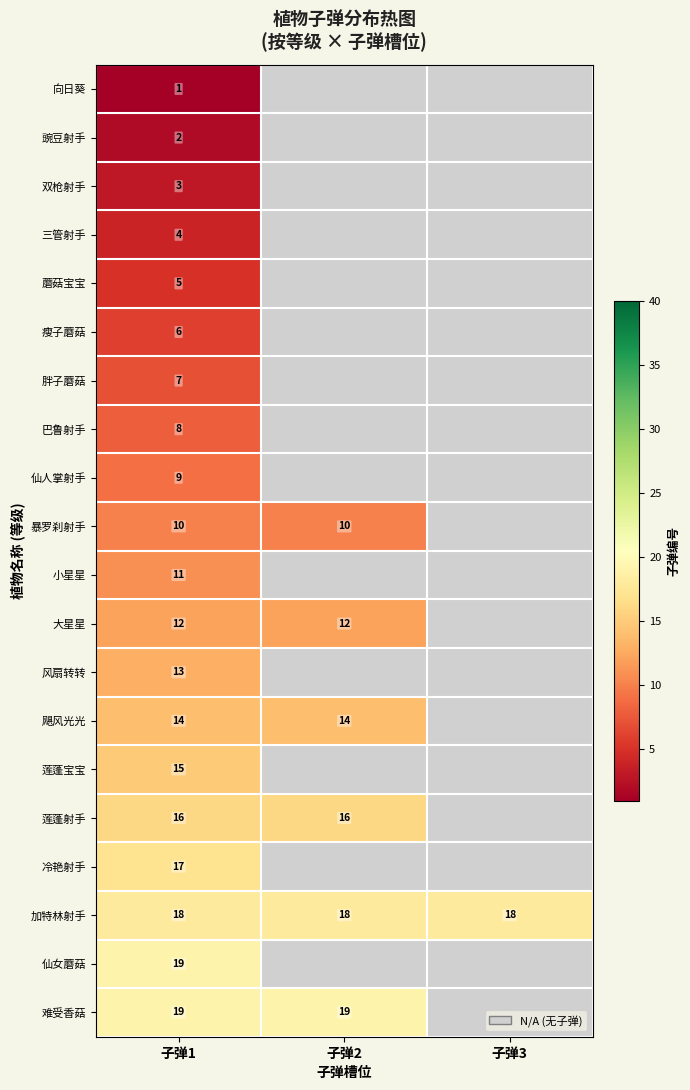

The value of 小星星 at 子弹1 is 11. True or false?

True